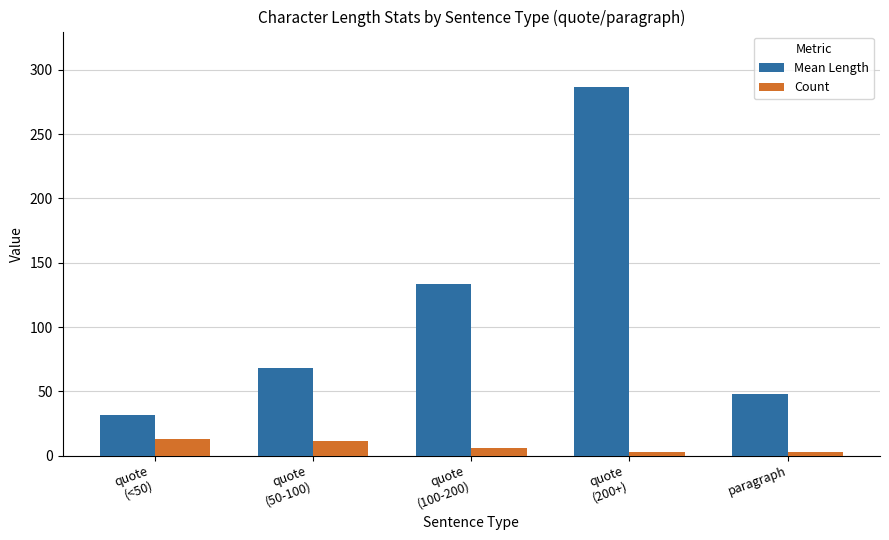

What are all the series names shown in the legend?

Mean Length, Count